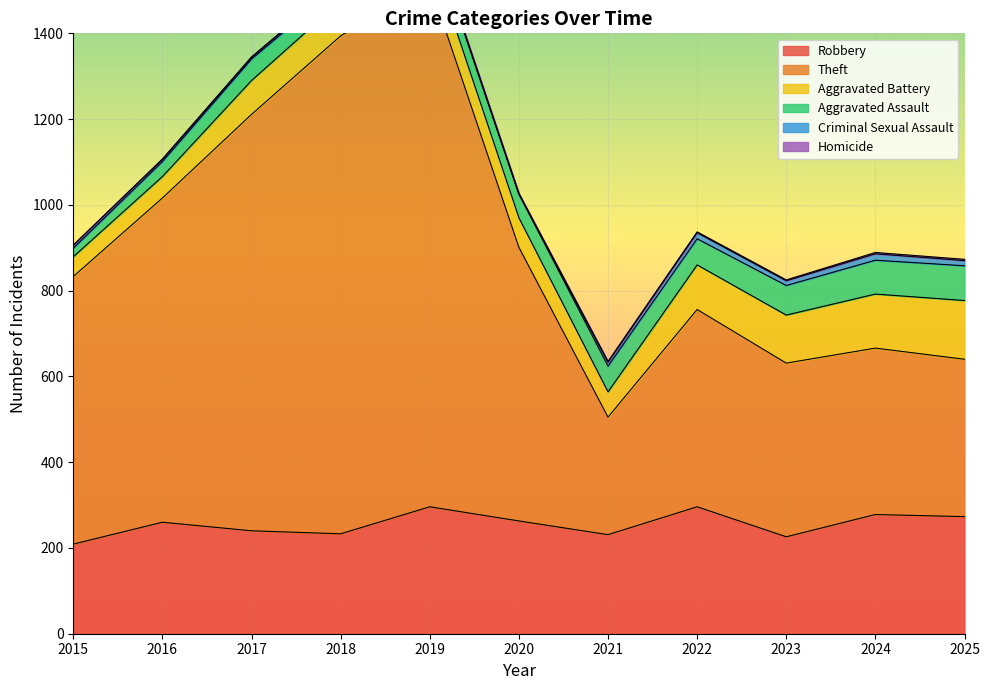

Read the Theft value at 2015.

624